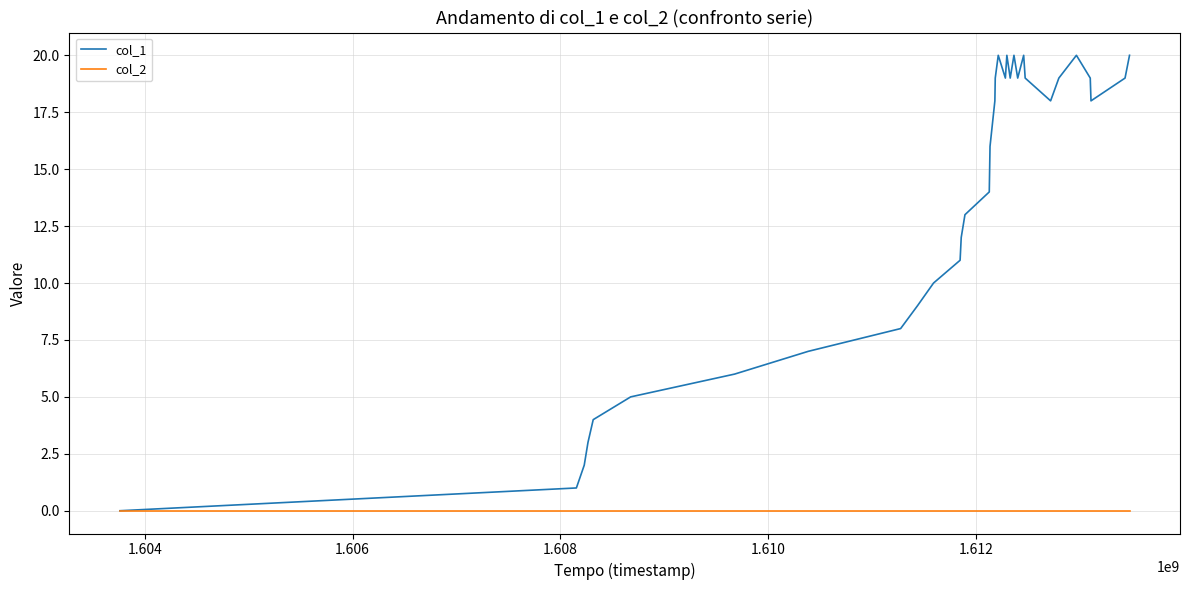

Which series has the largest total across all categories?

col_1